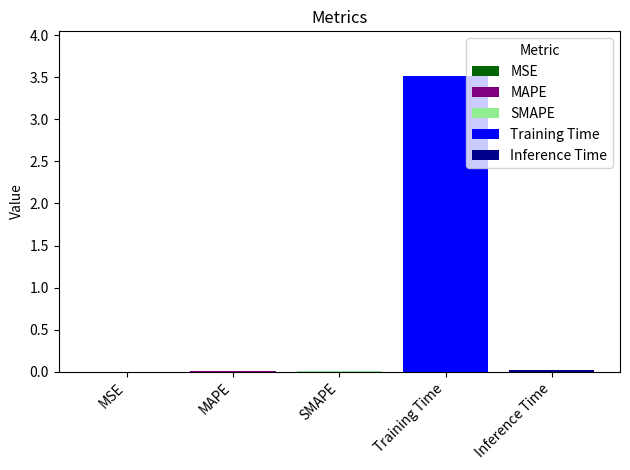

What is the greatest value displayed?

3.5